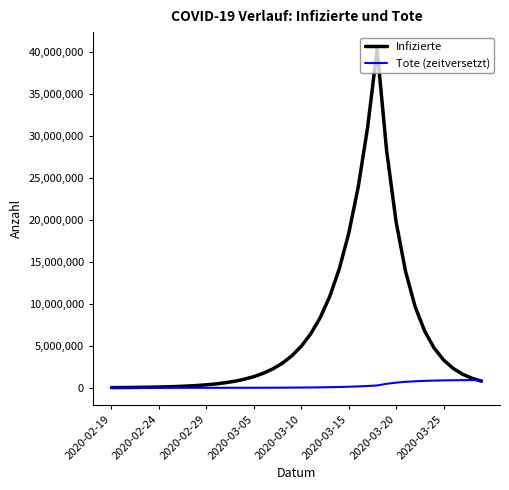

Rank the series by their average value, from highest to lowest.

Infizierte, Tote (zeitversetzt)